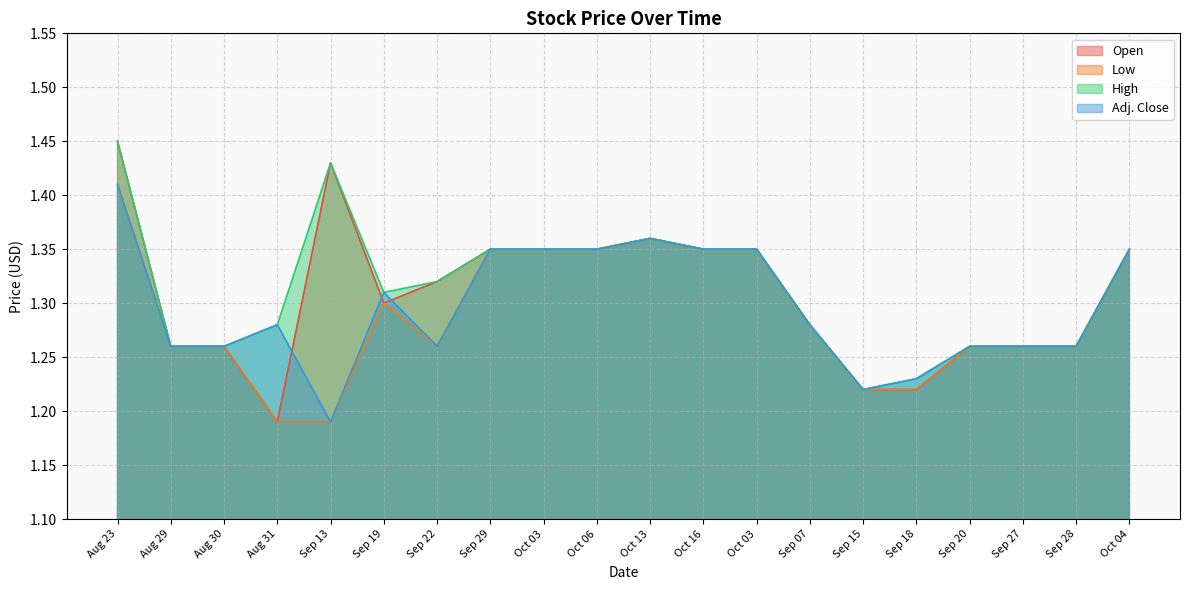

How many data points does each series have?

20